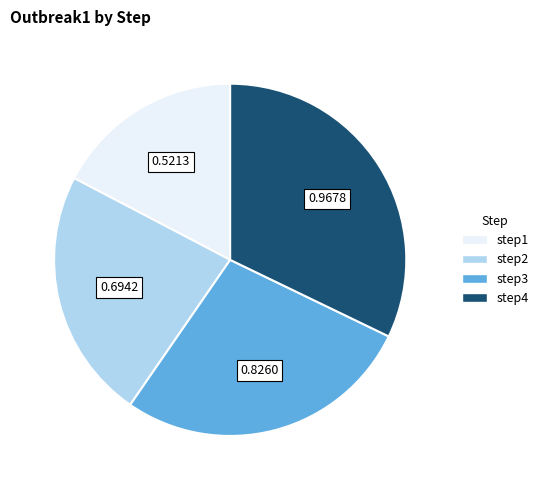

How many slices are in this pie chart?

4